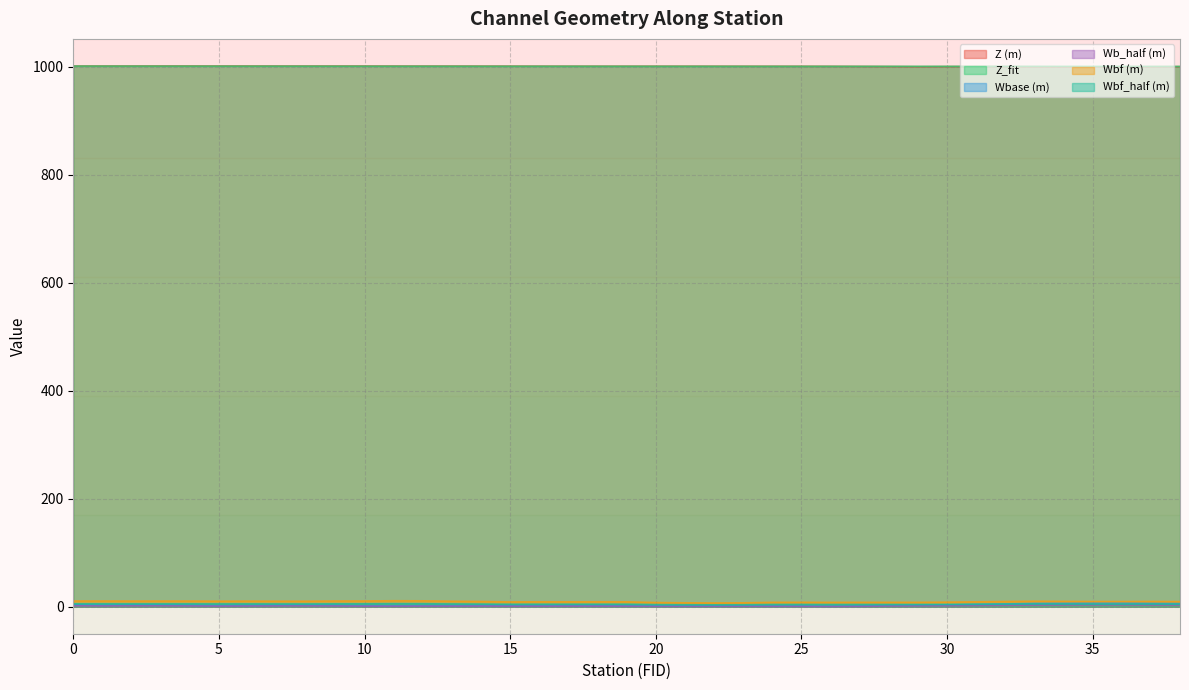

Which series changed the most between 7 and 25?

Wbf (m)